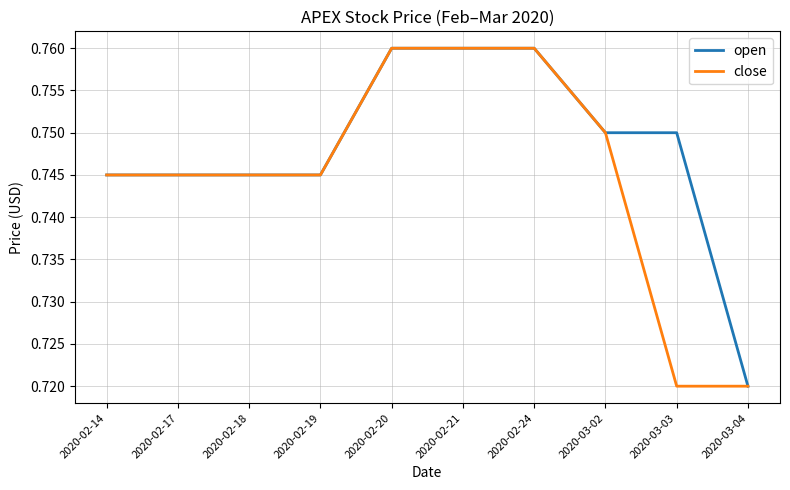

What is the total value across all series at 2020-02-18?

1.5